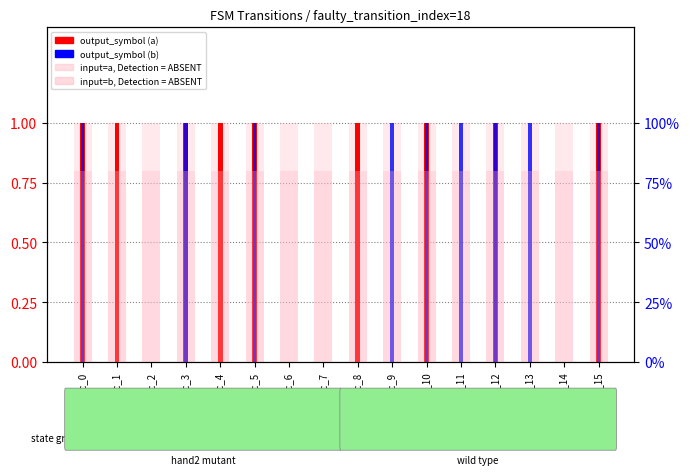

Where is input=b (absent) nearest to the value 0?

src_0